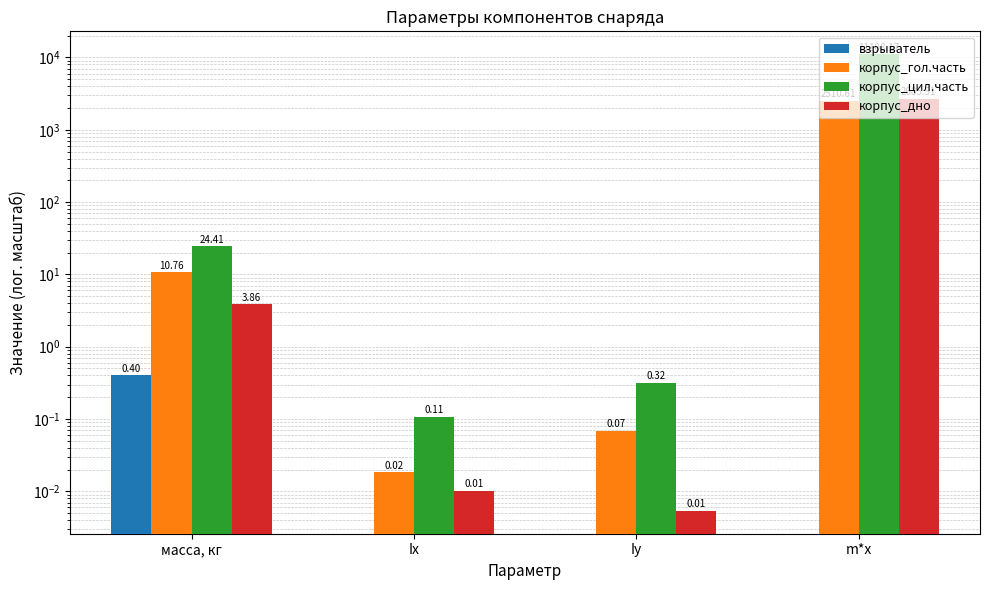

Is it true that взрыватель equals 0.0 at Iy?

True